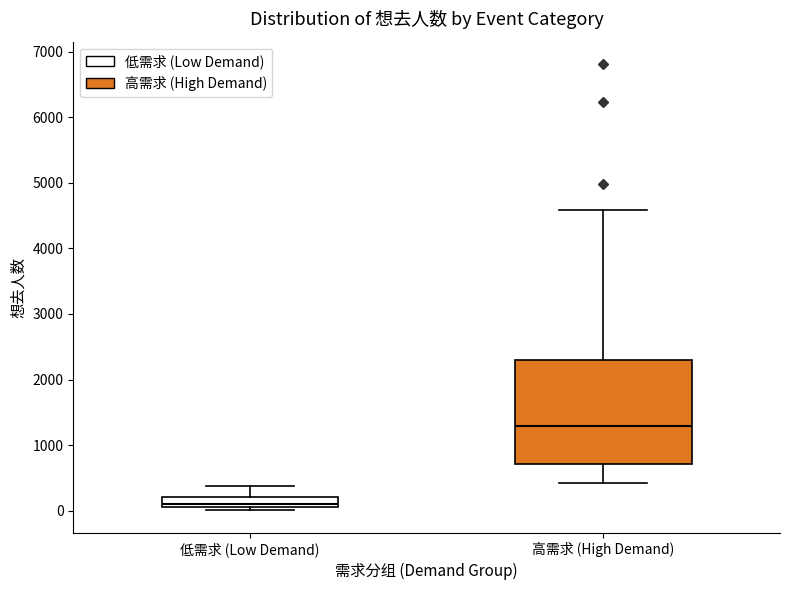

Comparing the boxes themselves (not the whiskers), which one is the tallest?

高需求 (High Demand)